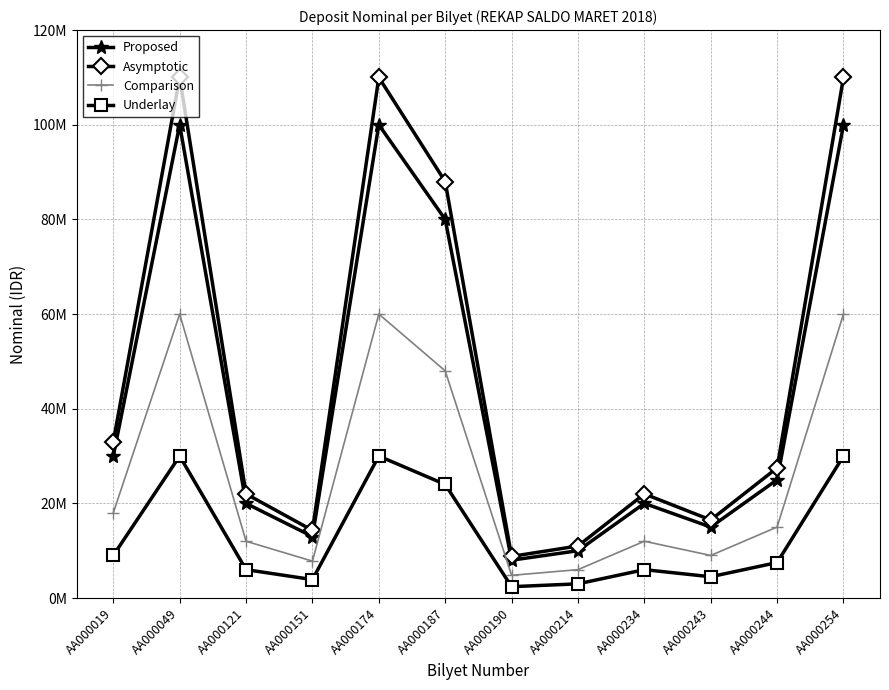

What are all the series names shown in the legend?

Proposed, Asymptotic, Comparison, Underlay